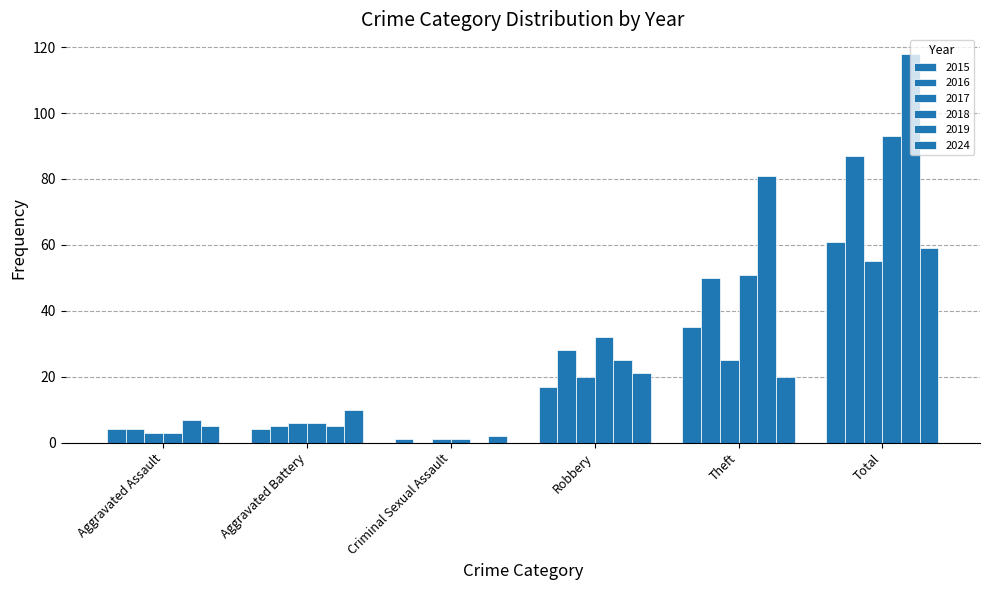

Between Criminal Sexual Assault and Total, which series saw the biggest shift?

2019